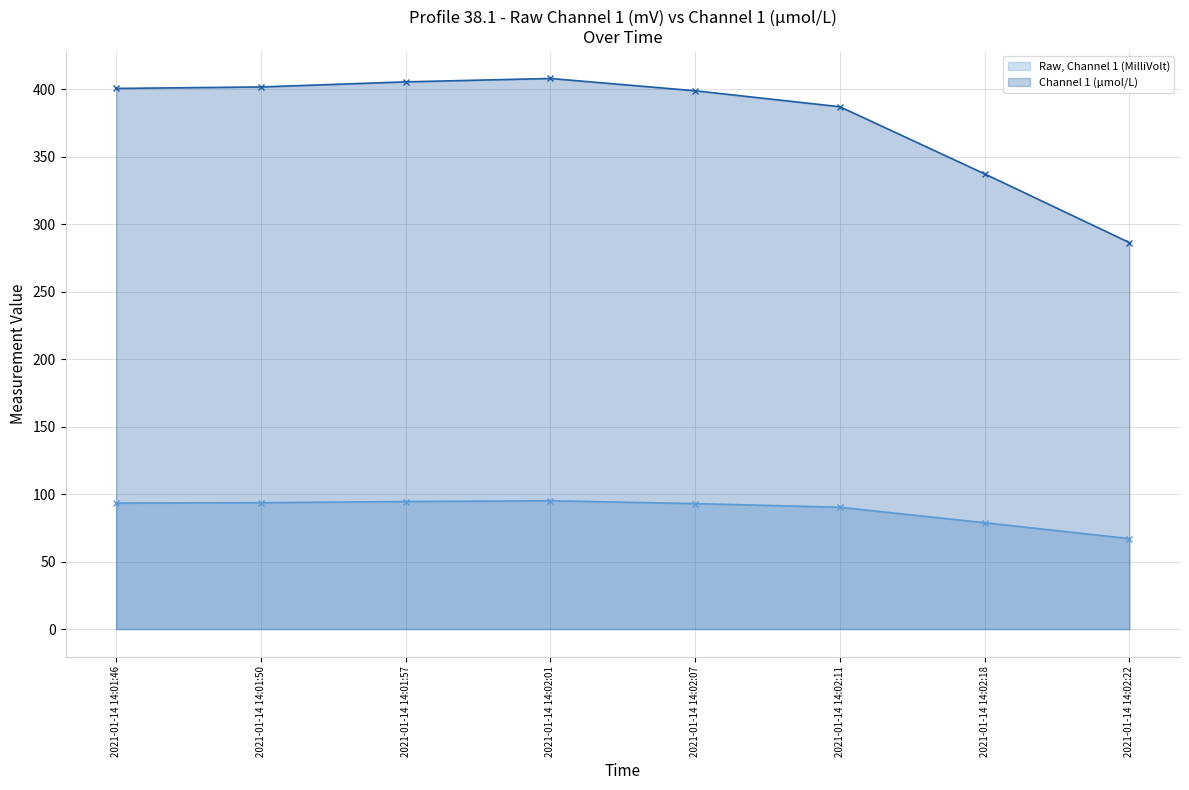

The value of Channel 1 (μmol/L) (line) at 2021-01-14 14:01:46 is 673.5. True or false?

False